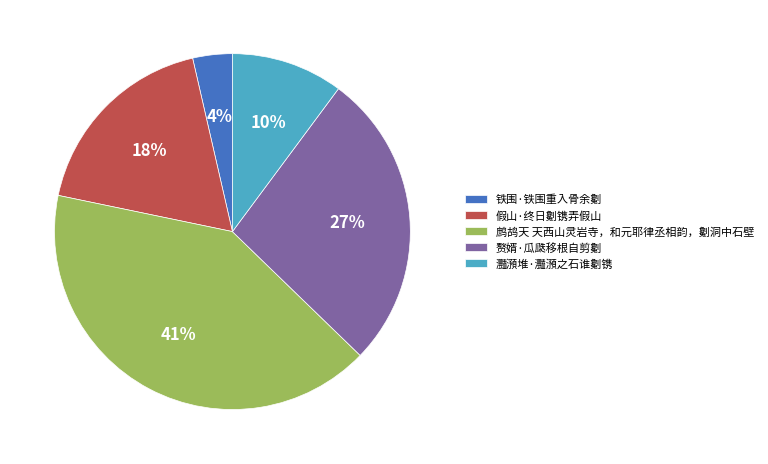

Which has a higher value, 鹧鸪天 天西山灵岩寺，和元耶律丞相韵，劖洞中石壁 or 假山·终日劖镌弄假山?

鹧鸪天 天西山灵岩寺，和元耶律丞相韵，劖洞中石壁